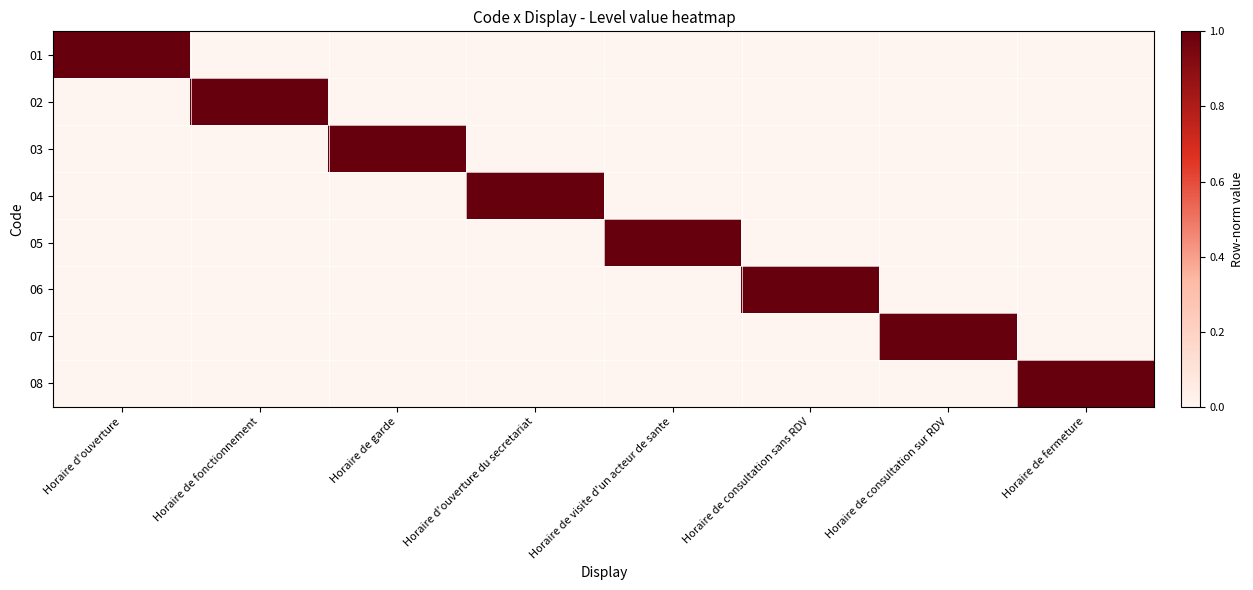

What is the total value across all series at Horaire de visite d'un acteur de sante?

1